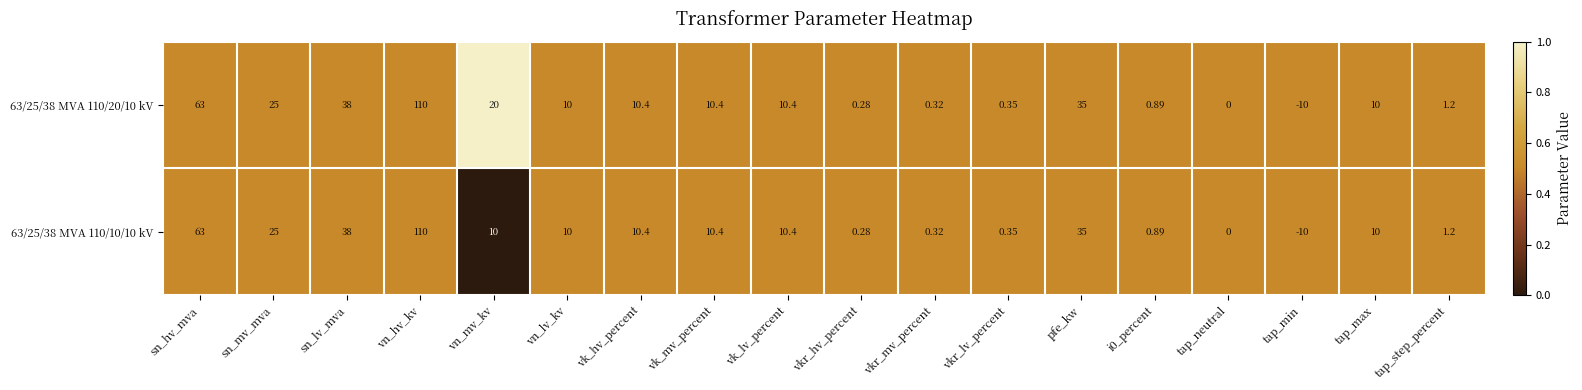

At which label is 63/25/38 MVA 110/20/10 kV closest to 50?

sn_lv_mva